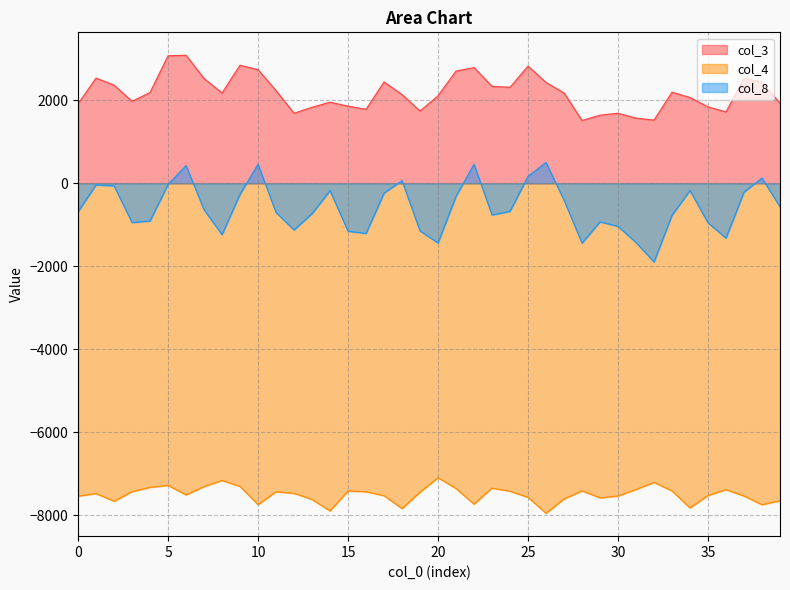

Does the chart display data point markers on the line(s)?

No